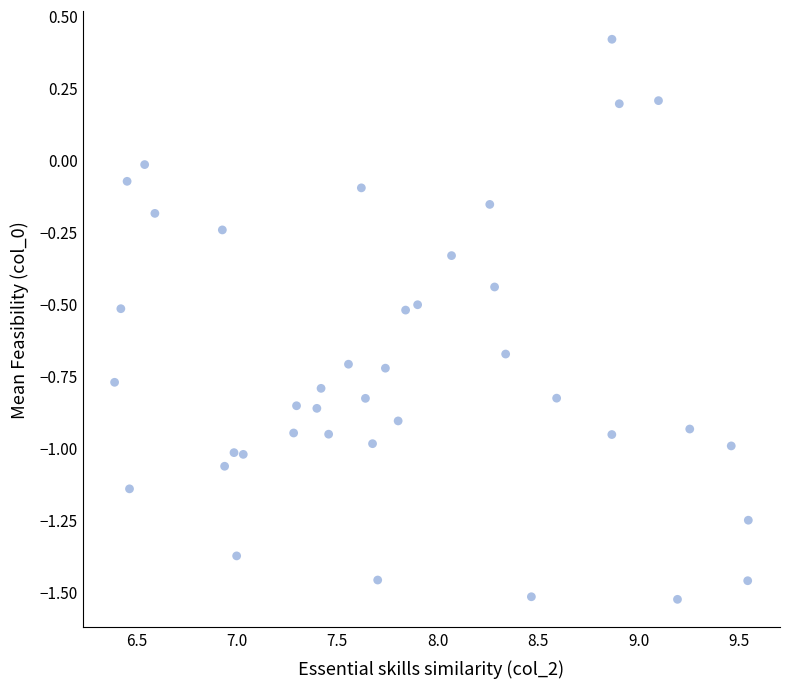

What is the range of X values (max minus min)?

3.2